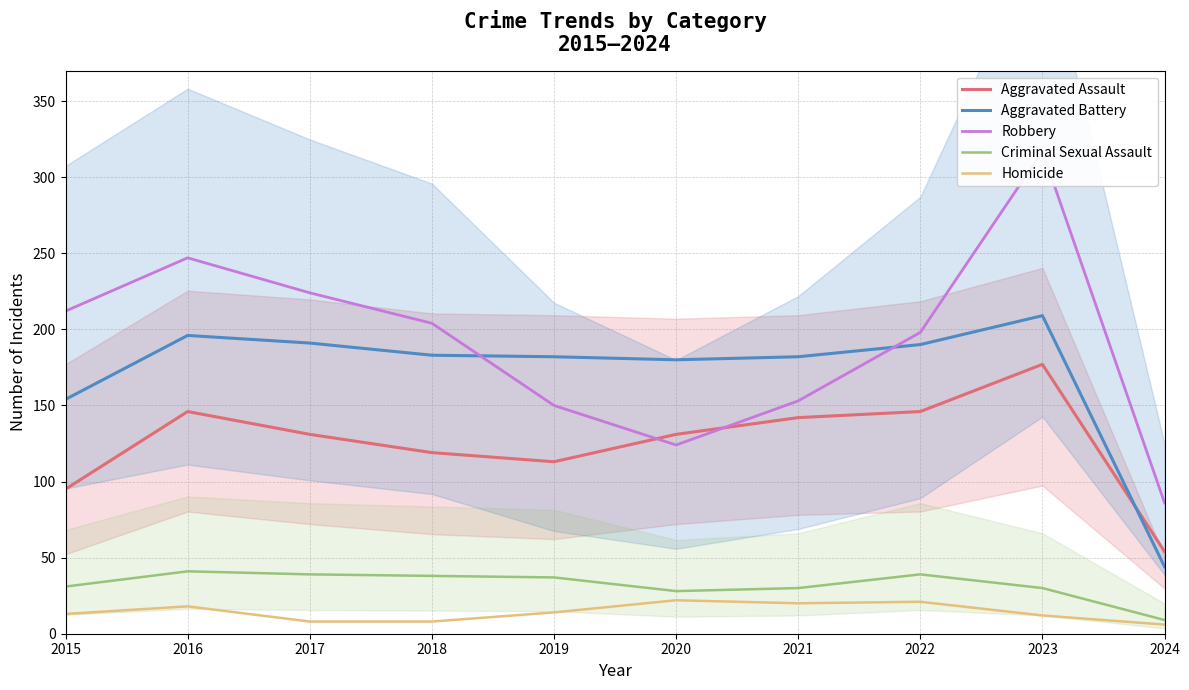

What is the difference between the maximum and minimum values in the Criminal Sexual Assault series?

32